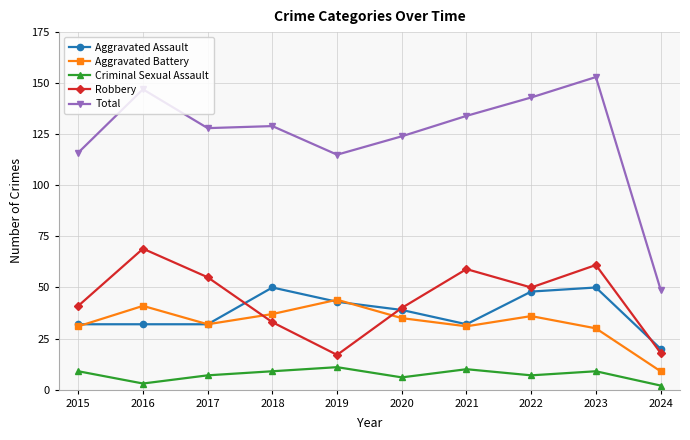

What is the value of the Total point at the 9th from the left?

153